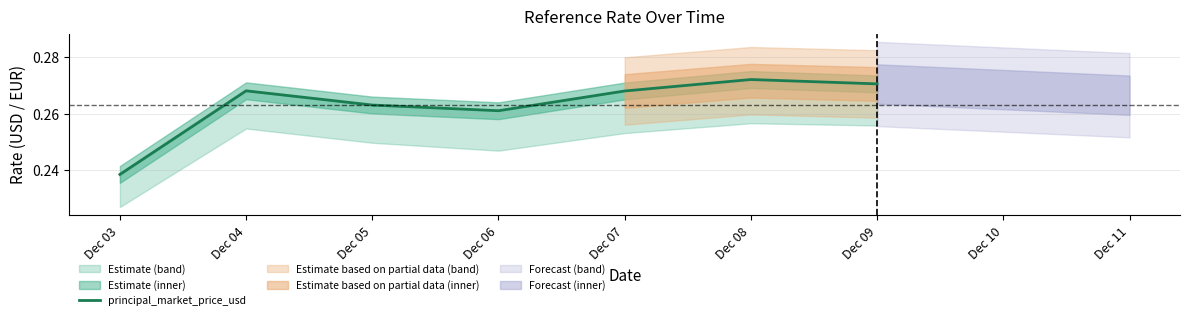

What is the value of the 7th point from the left?

0.3